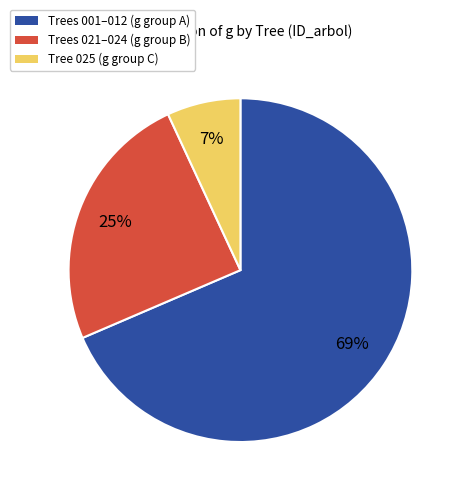

The Trees 021–024 (g group B) slice represents 25% of the pie. True or false?

True